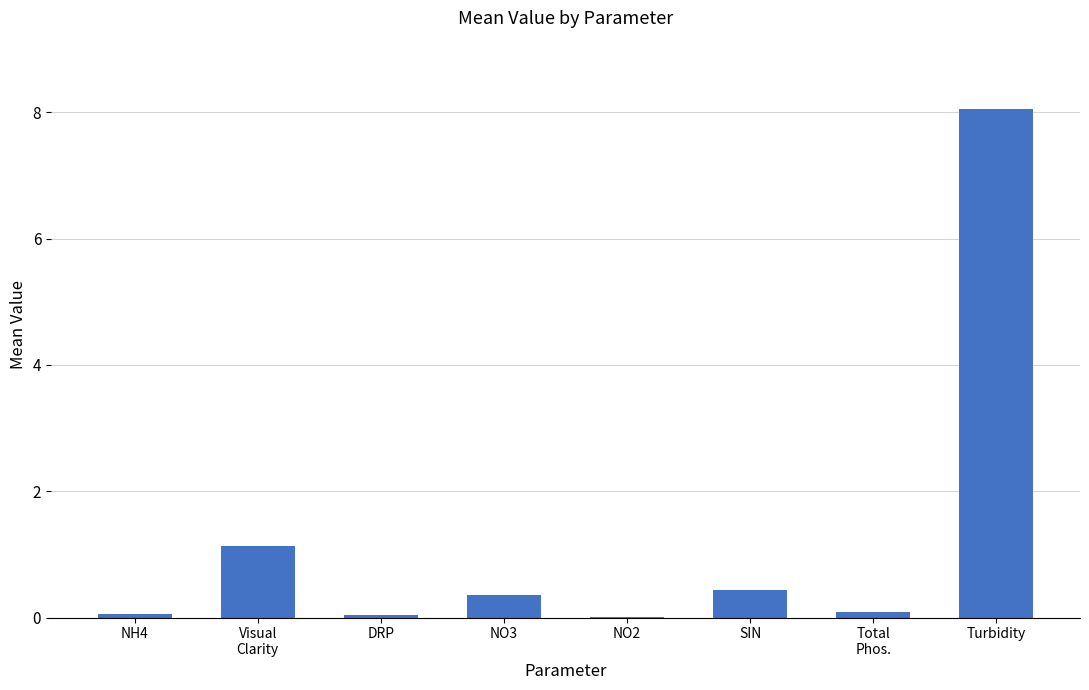

At which category does the chart reach its peak across all series?

Turbidity